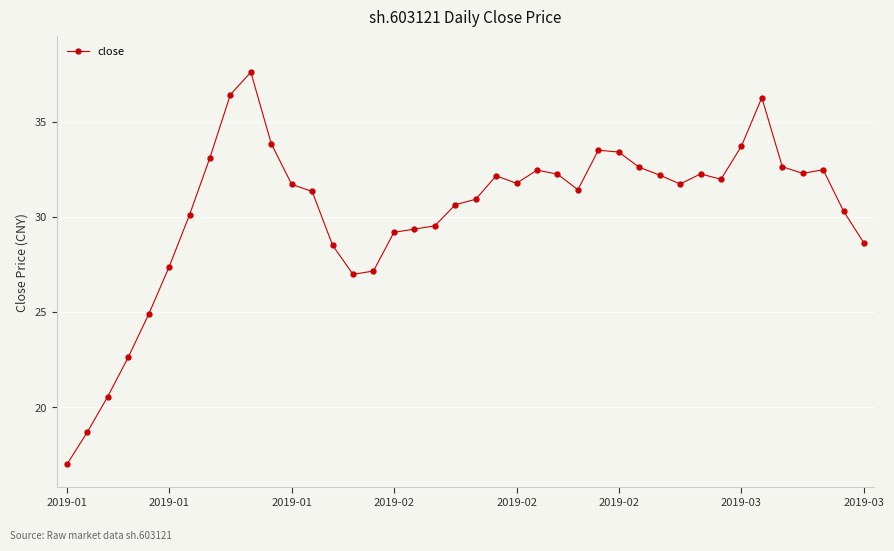

True or false: there are more than 2 points higher than both neighbors.

True